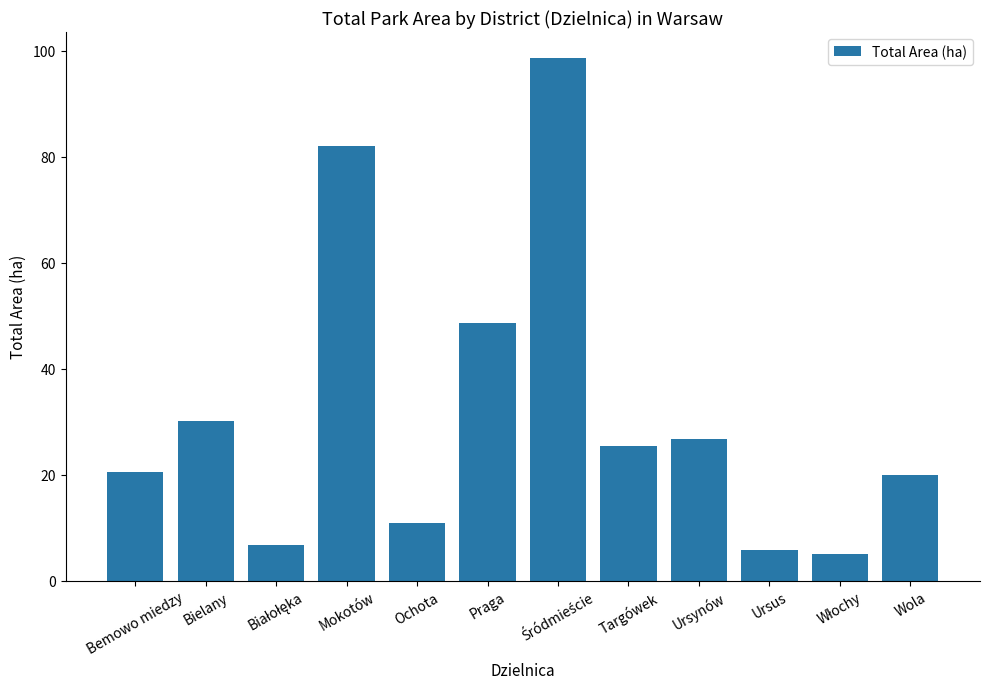

What is the average value?

31.7